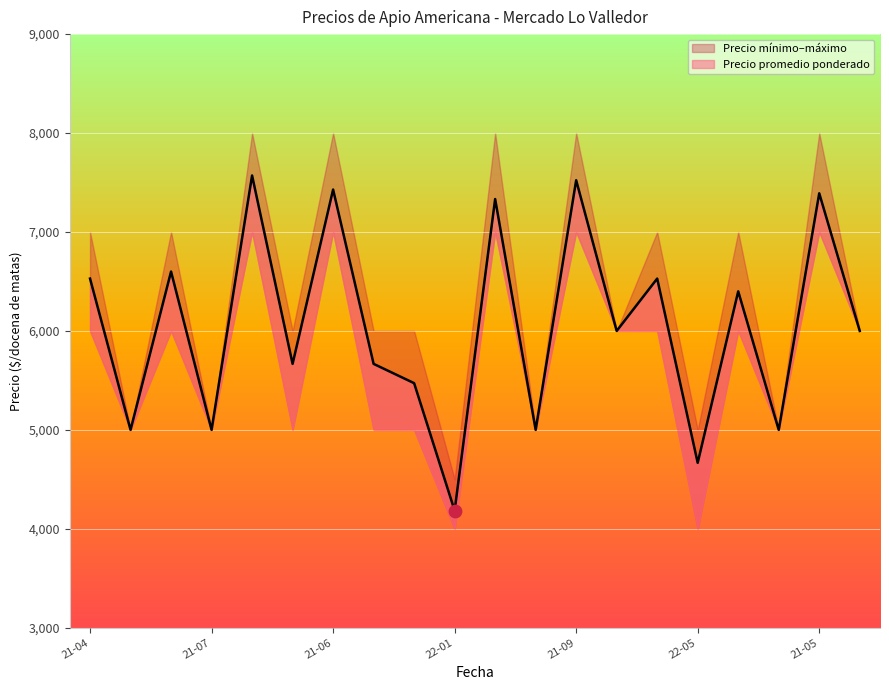

At which category is the sum across all series the highest?

2021-06-15